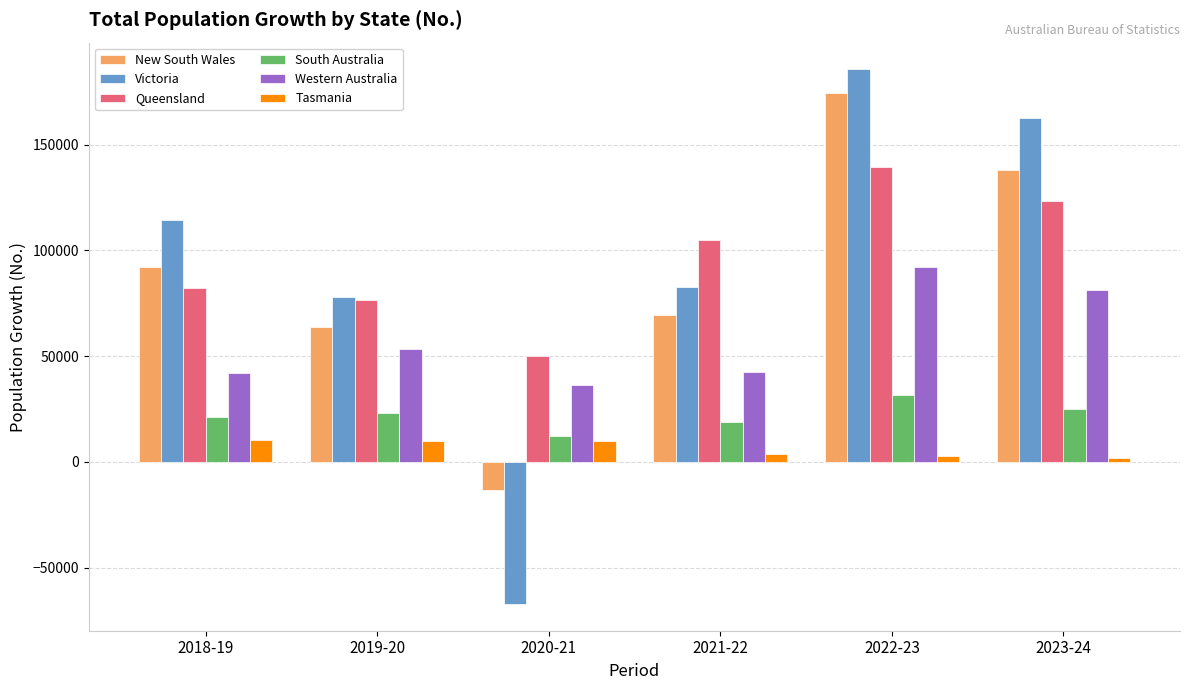

Rank the series by their maximum value, from highest to lowest.

Victoria, New South Wales, Queensland, Western Australia, South Australia, Tasmania